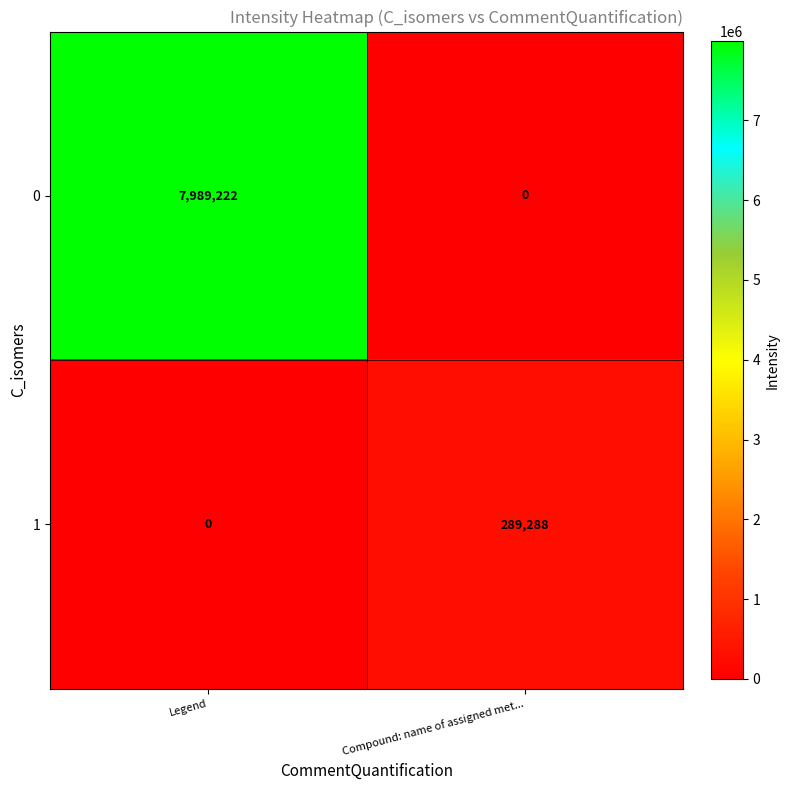

What is the difference between the 1 values at Compound: name of assigned met... and Legend?

289288